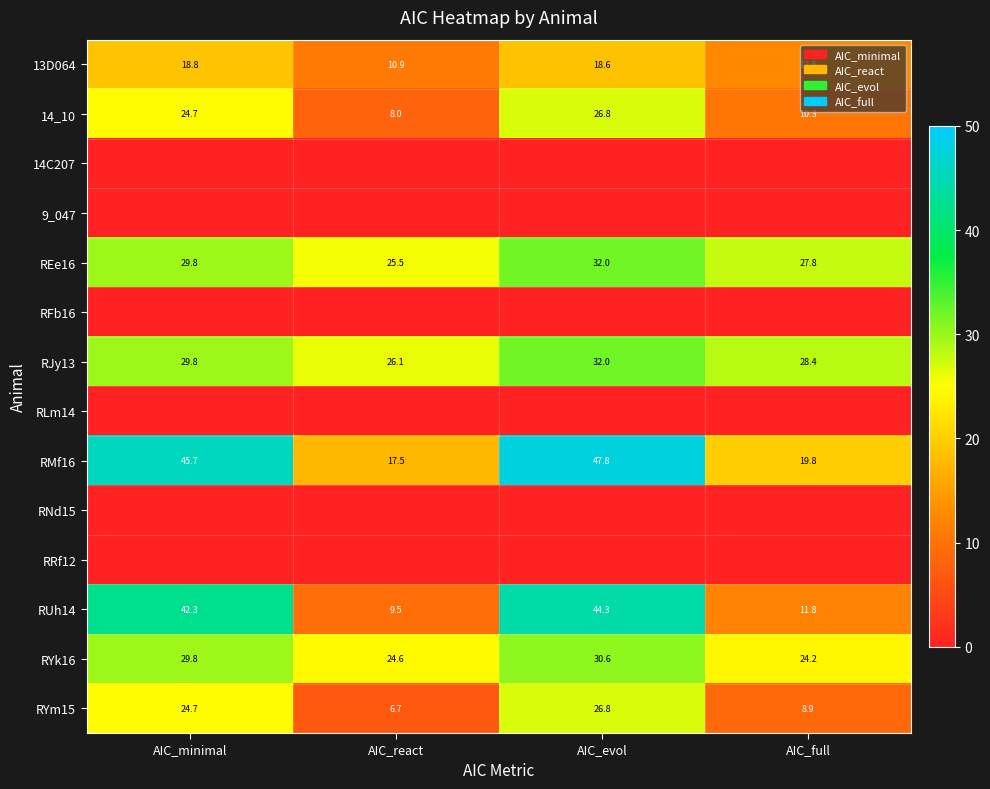

True or false: 13D064 has a value of 18.6 at AIC_evol.

True